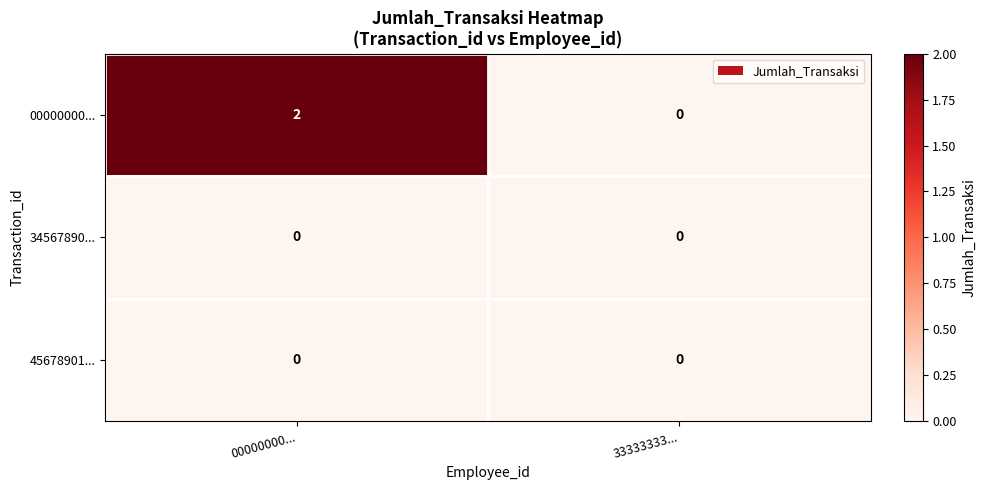

Which series has the largest total across all categories?

00000000...